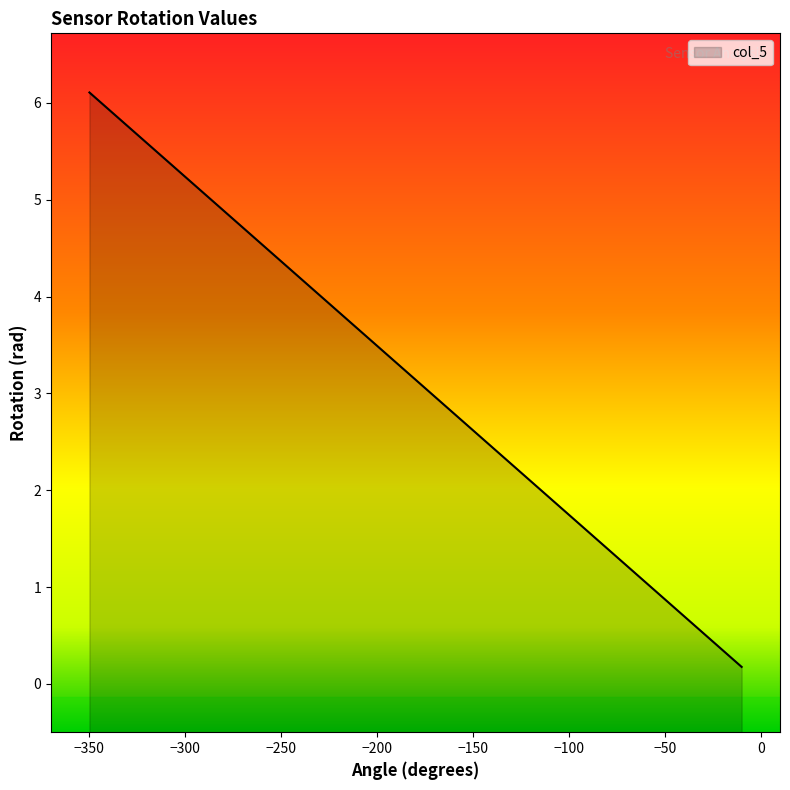

What is the maximum value shown in the chart?

6.1